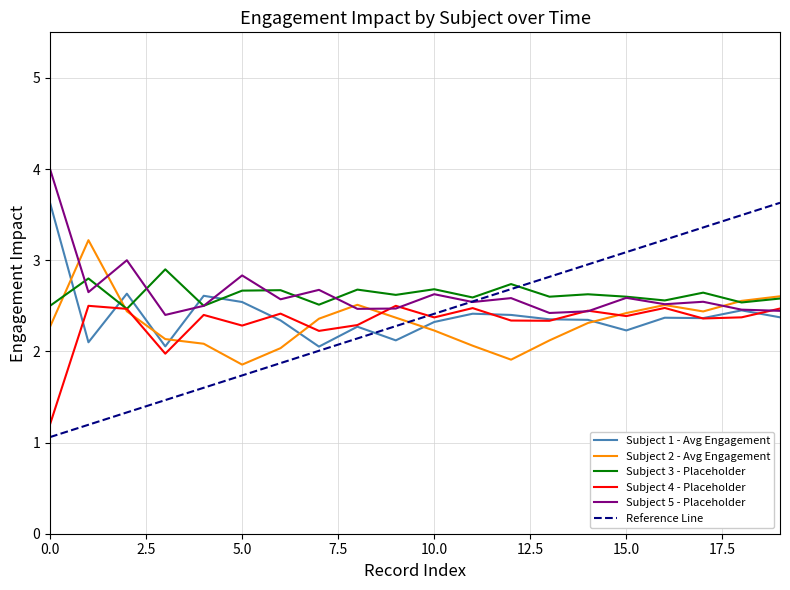

What is the minimum value for Subject 3 - Placeholder?

2.5